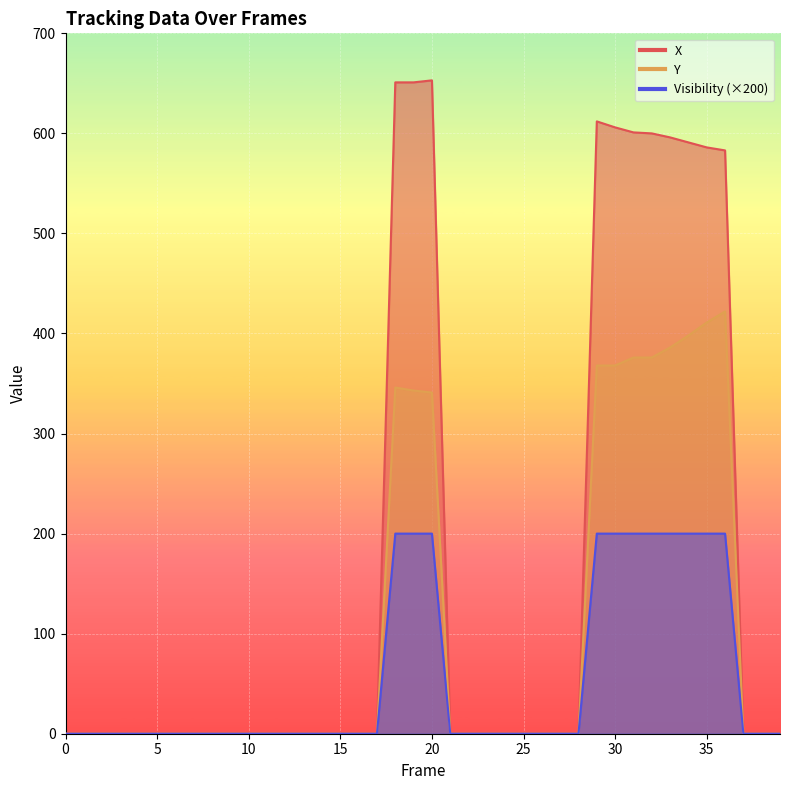

At which label is X closest to 326?

36